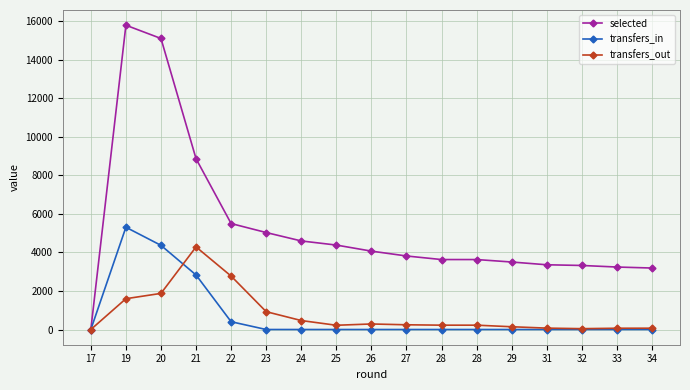

What are all the series names shown in the legend?

selected, transfers_in, transfers_out